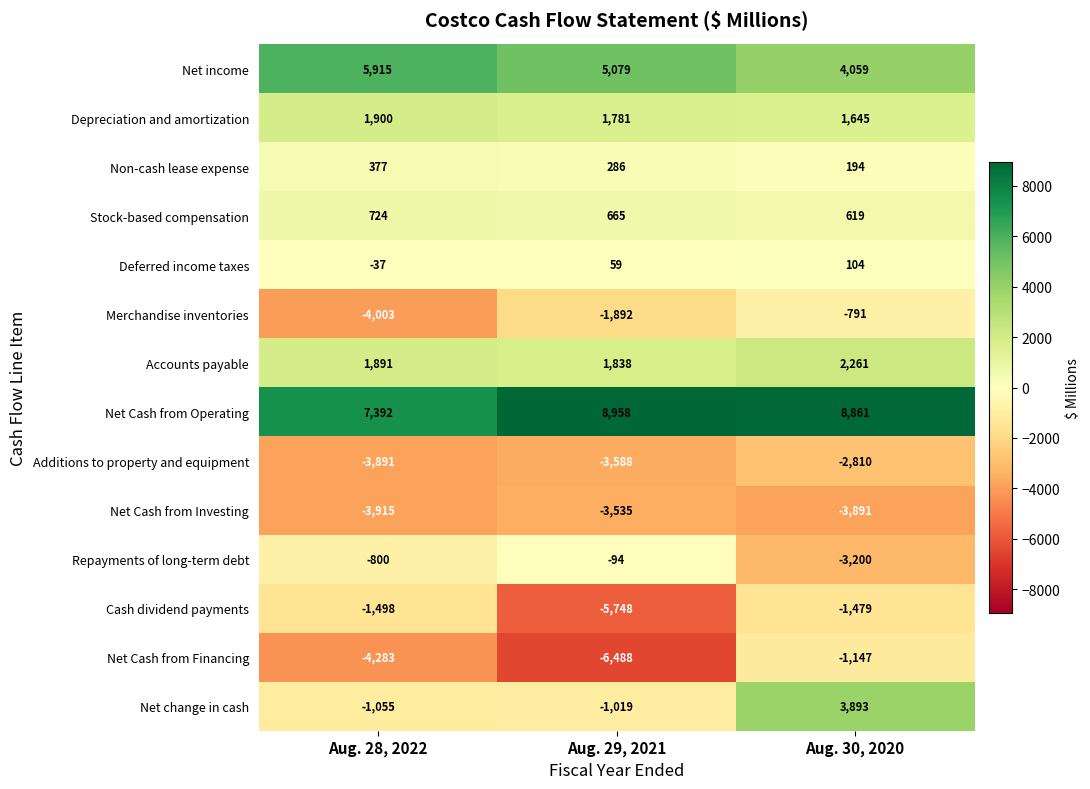

What is the total value across all series at Aug. 30, 2020?

8318